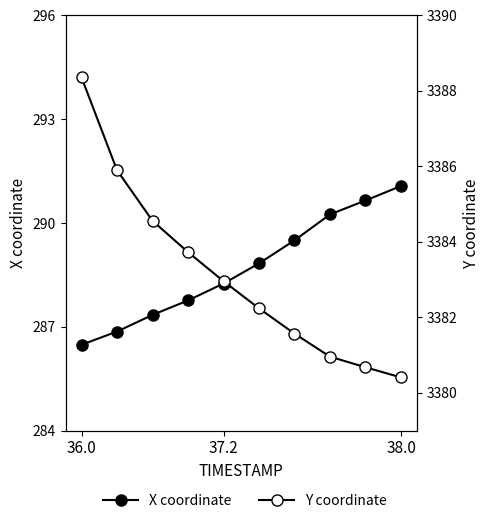

How many data points in X coordinate are above 288?

6